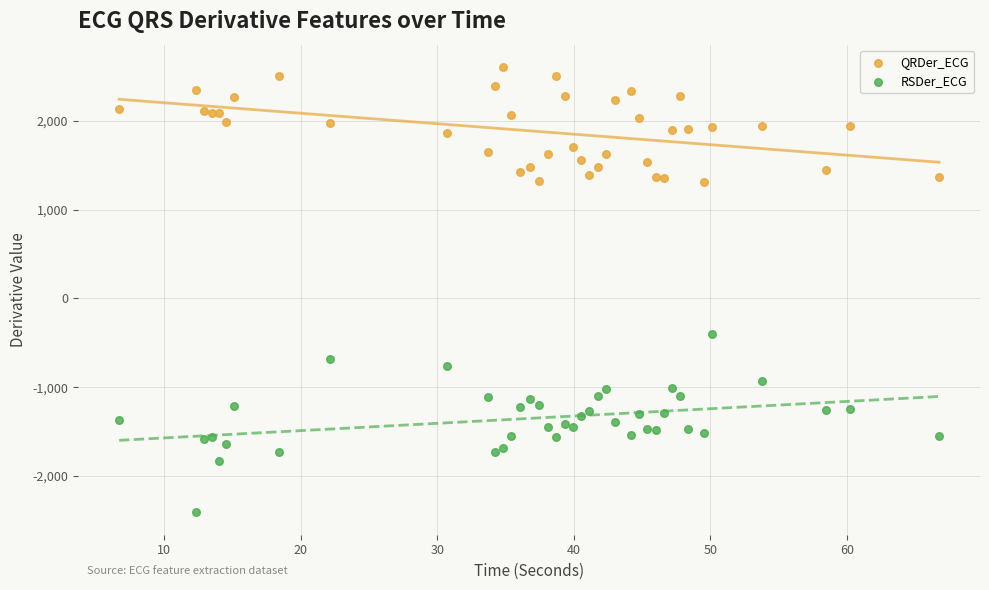

Which series reaches the maximum Y coordinate?

QRDer_ECG